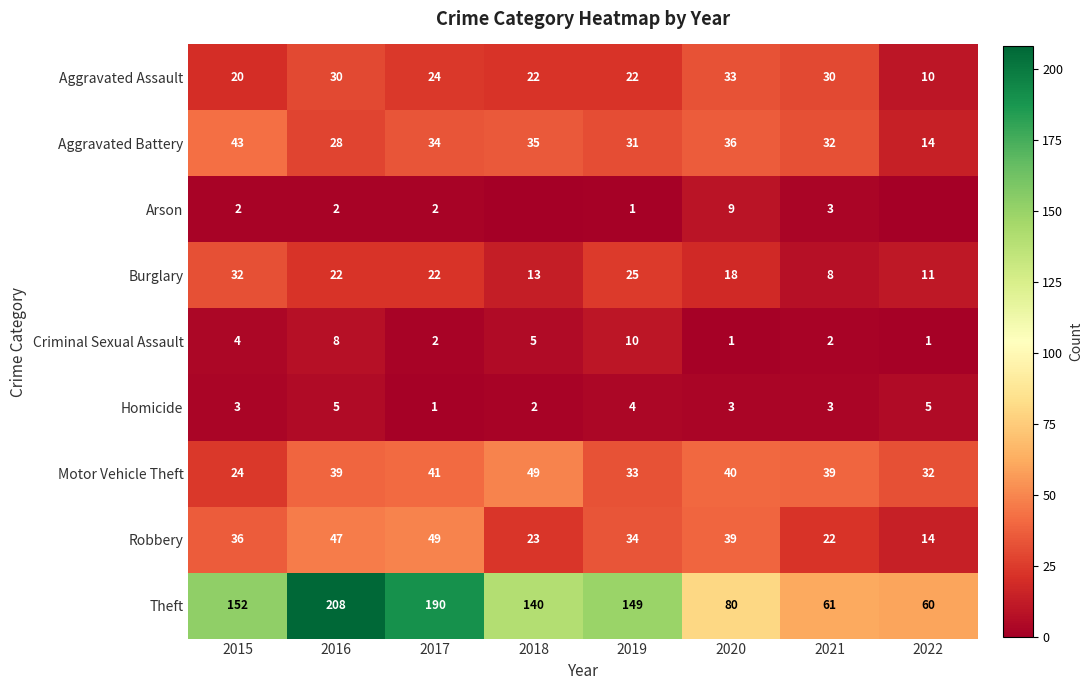

The value of Burglary at 2017 is 35. True or false?

False